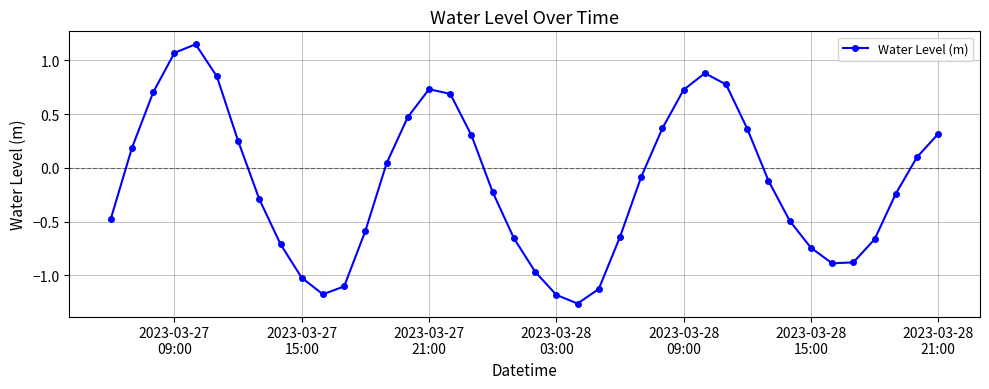

What is the sum of all values?

-5.6